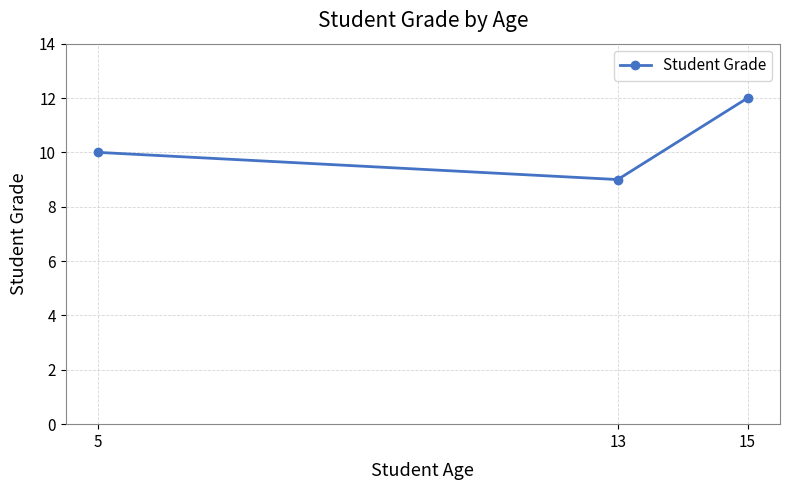

What is the change in value from 13 to 15?

+3